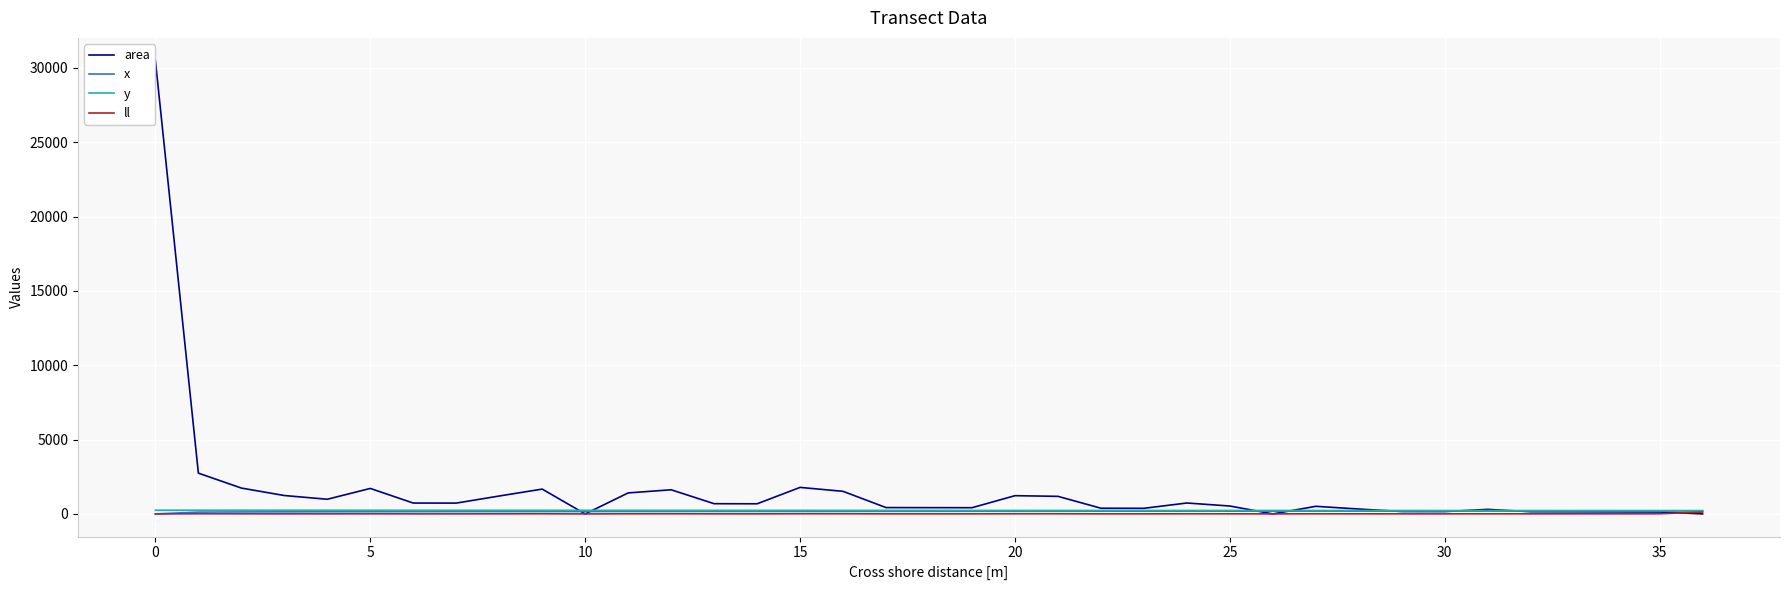

Which series has the widest spread of values?

area